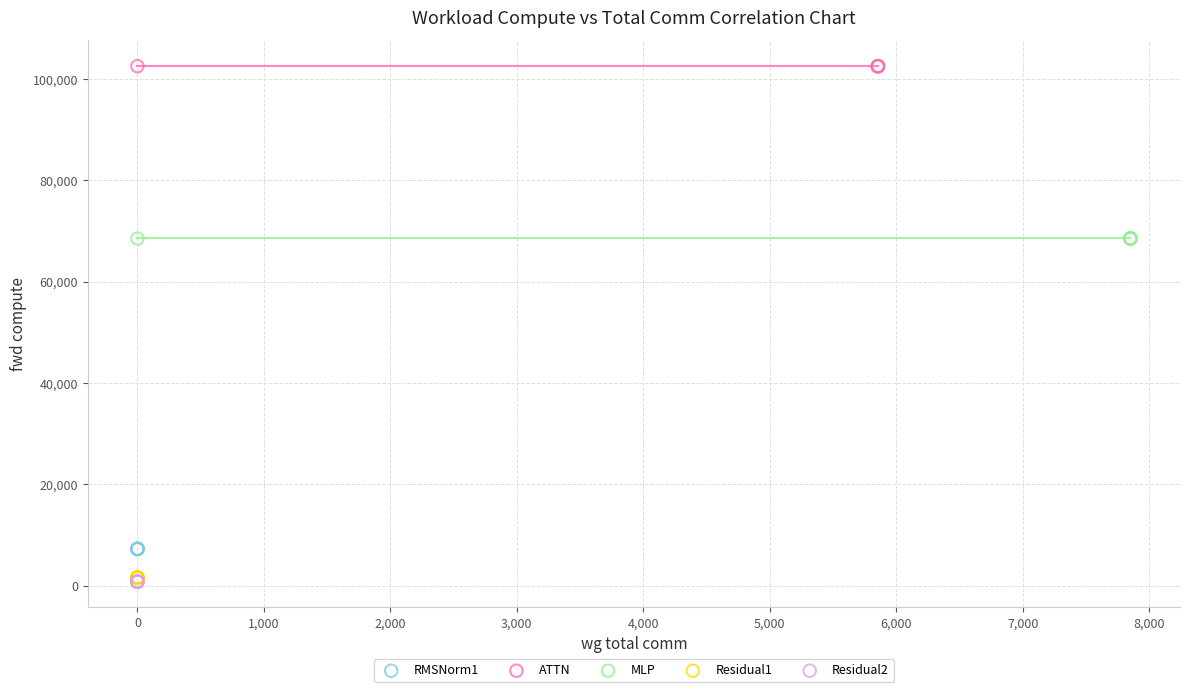

Which series contains the highest Y value?

ATTN